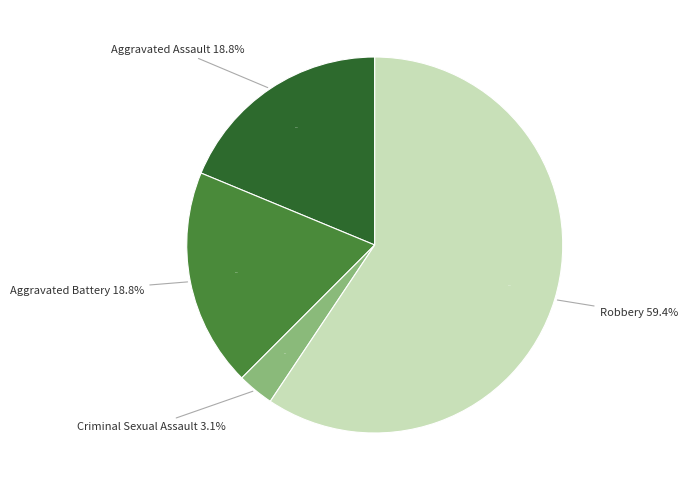

Between Aggravated Assault and Criminal Sexual Assault, which is larger?

Aggravated Assault